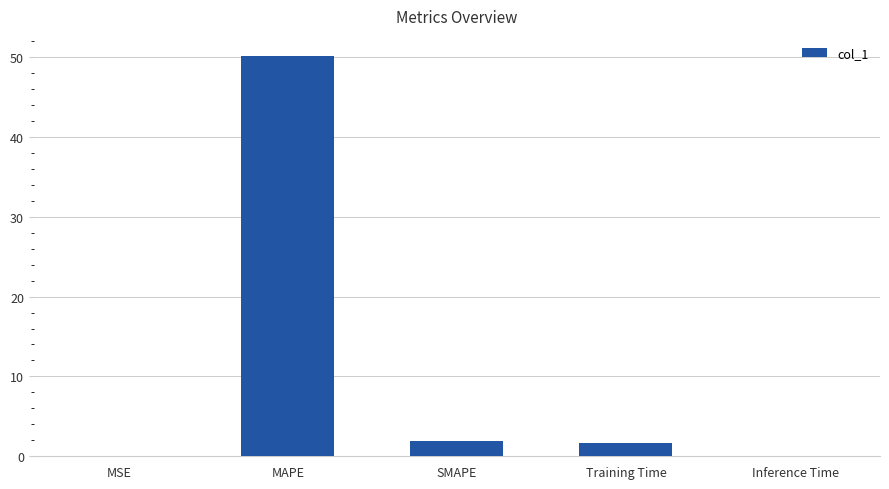

What is the greatest value displayed?

50.1